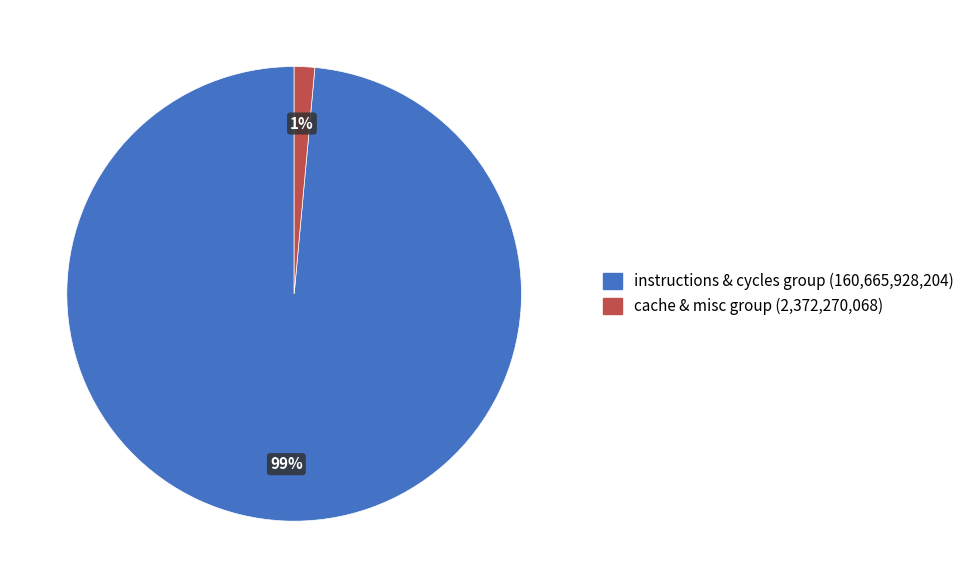

Is there a majority slice in this chart?

Yes